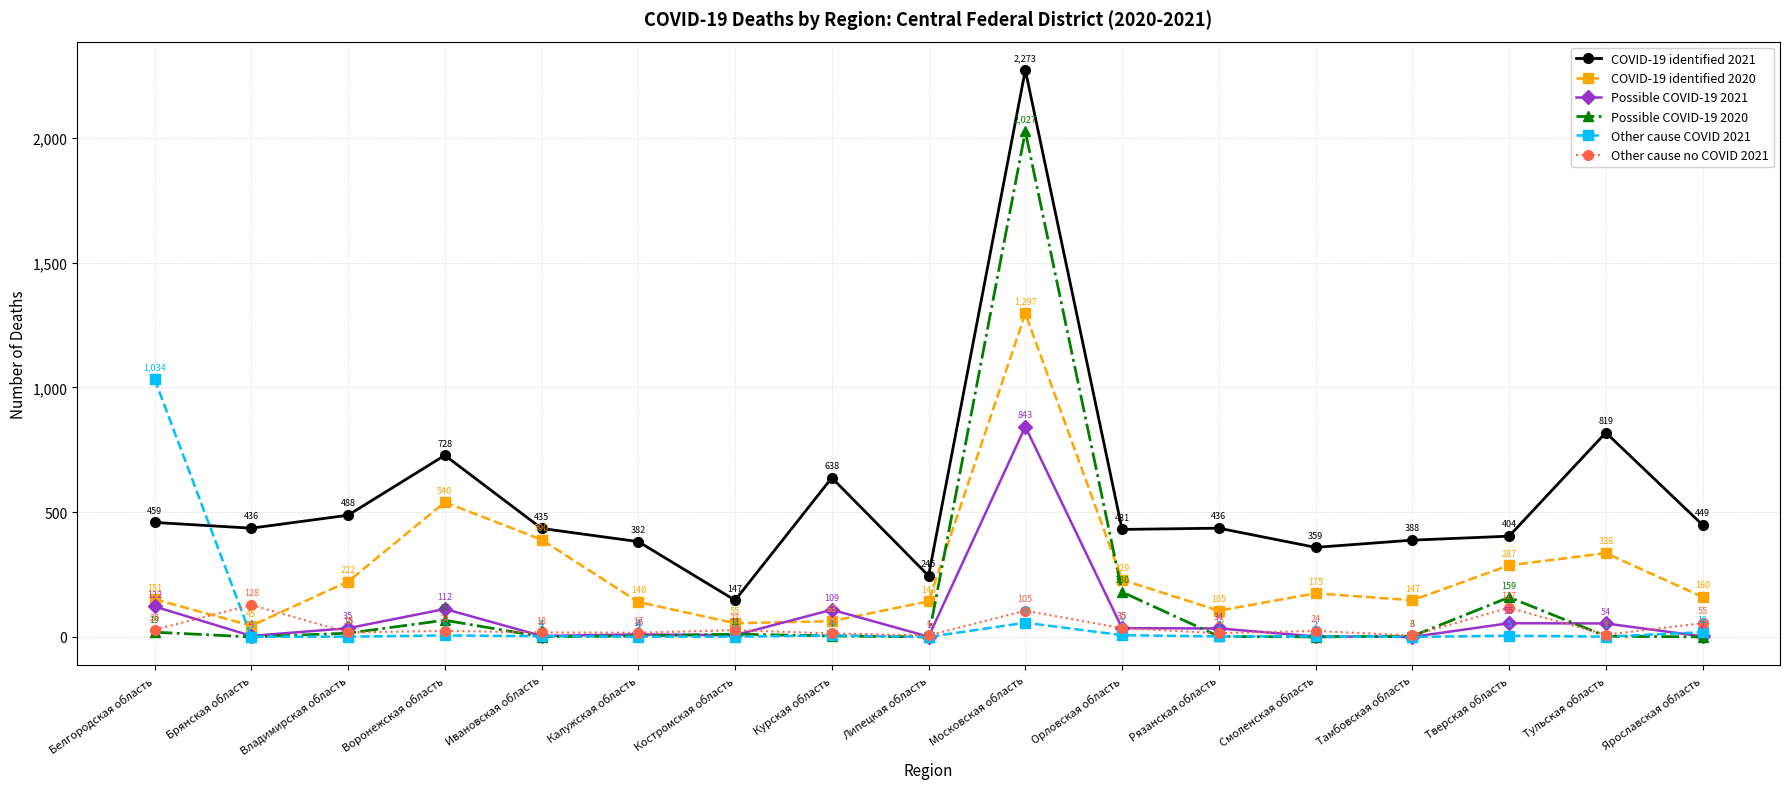

What is the label of the 7th point from the left?

Костромская область